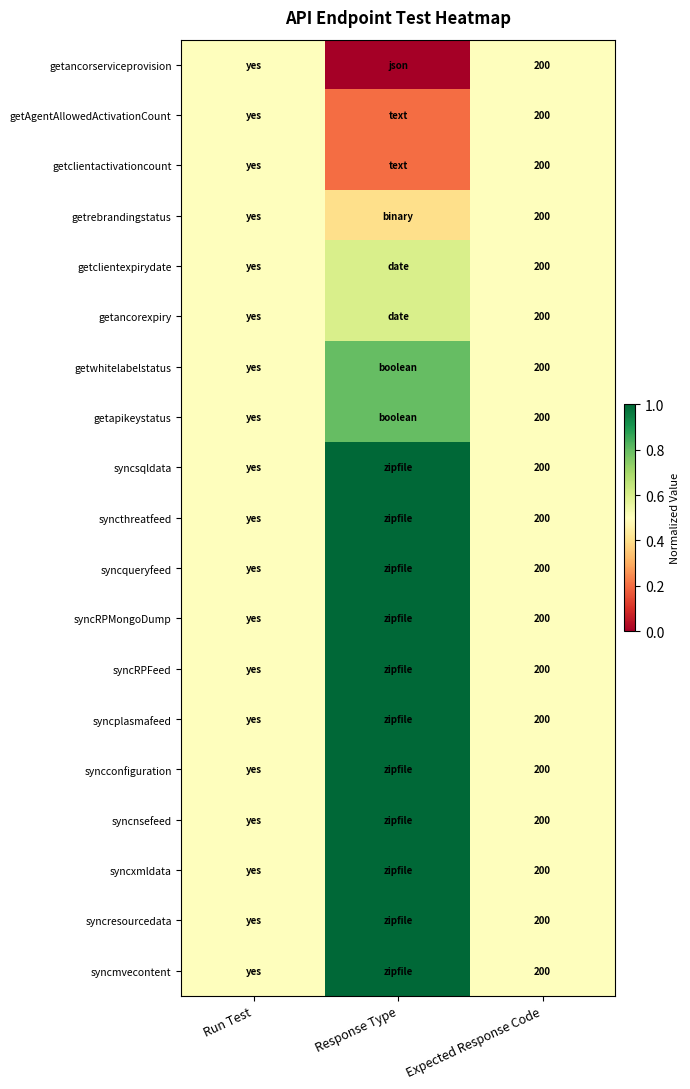

The syncresourcedata series shows 343.2 at Expected Response Code. True or false?

False